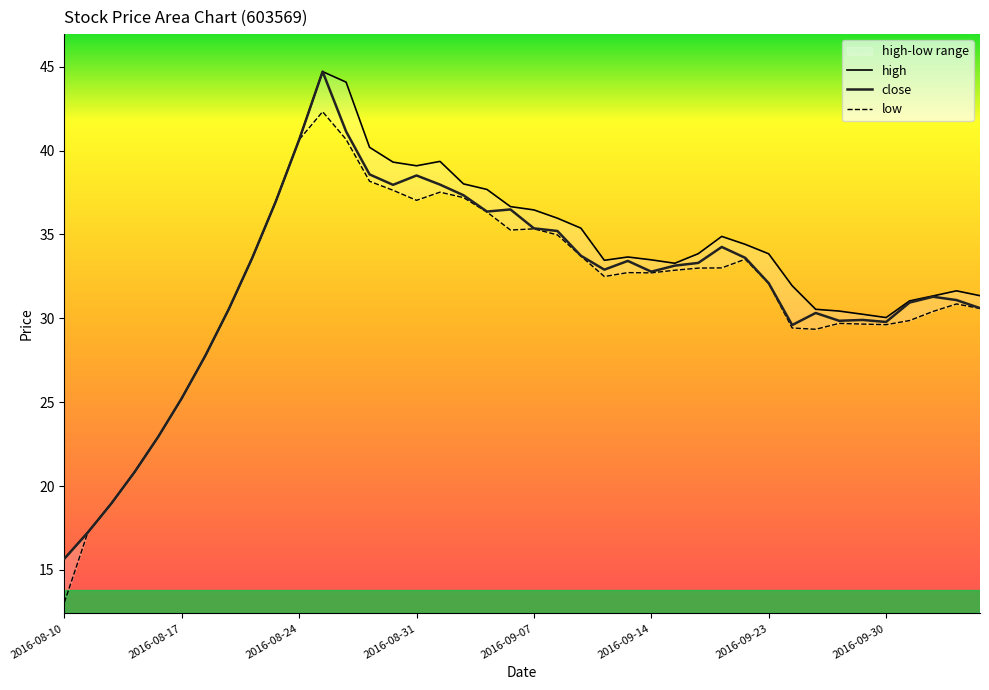

What are all the series names shown in the legend?

close, high, low